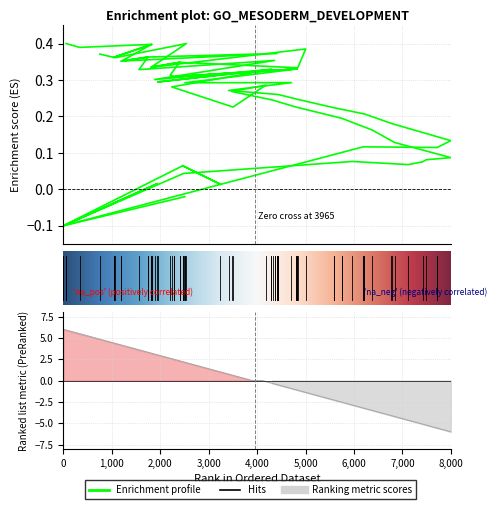

How many negative values does the y1 series have?

3